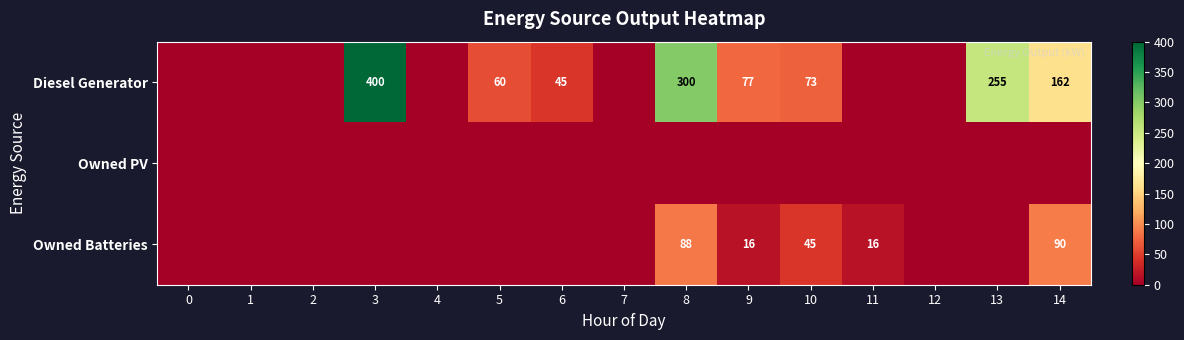

Count the row_2 values in the range 0 to 16.

12